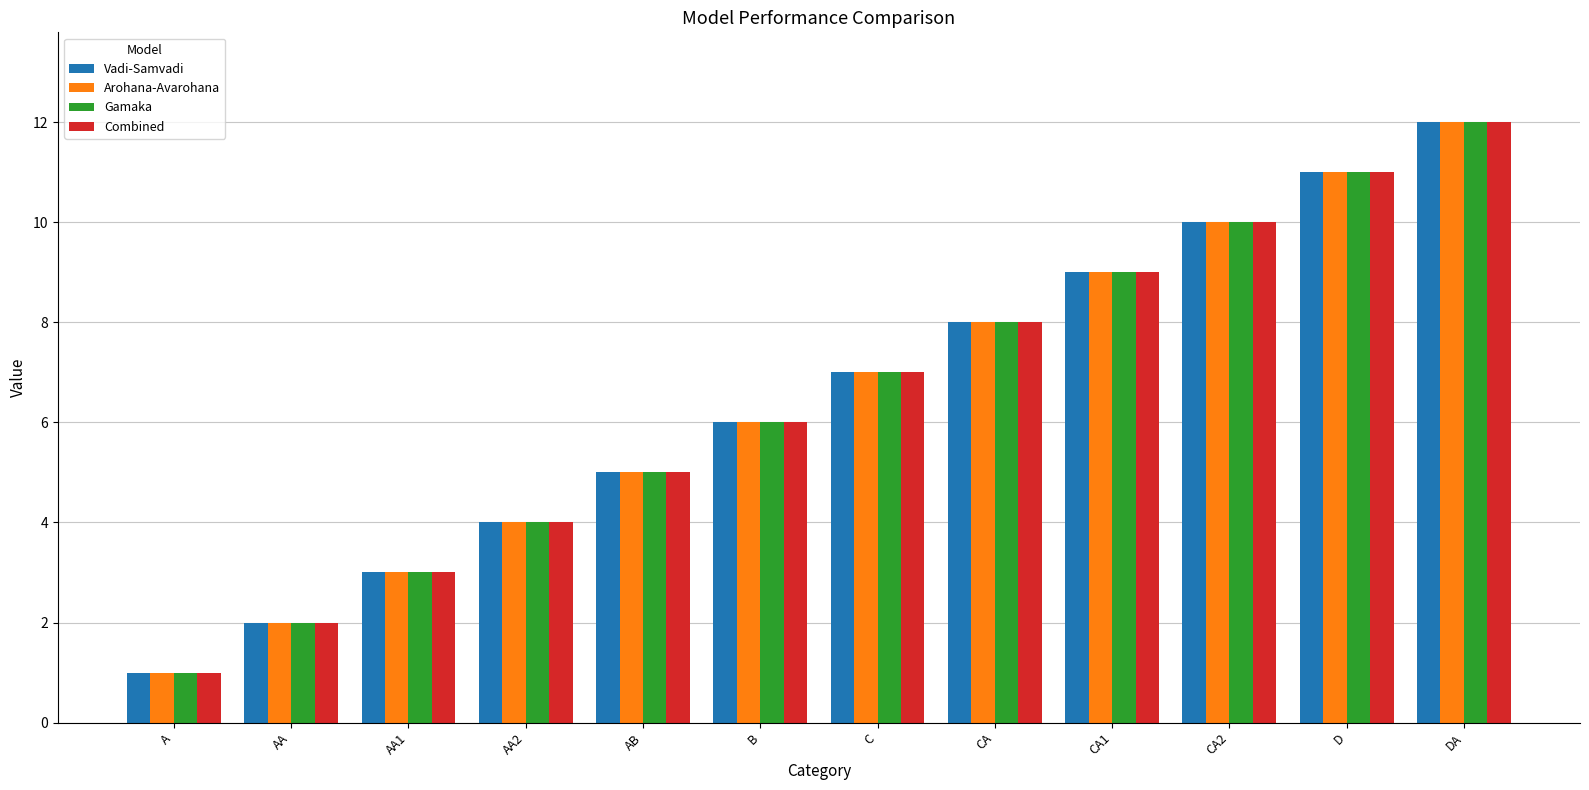

At which label is Combined closest to 6?

B